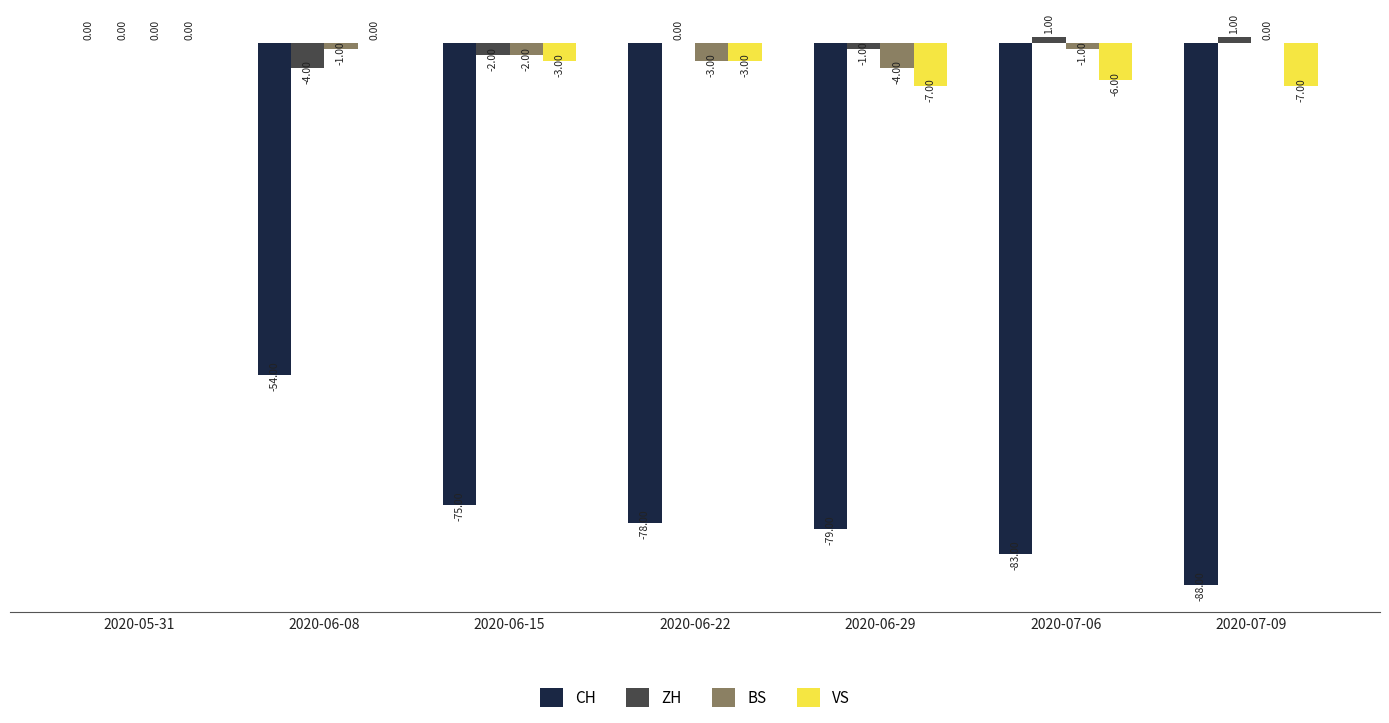

Which series changed the most between 2020-06-29 and 2020-07-09?

CH